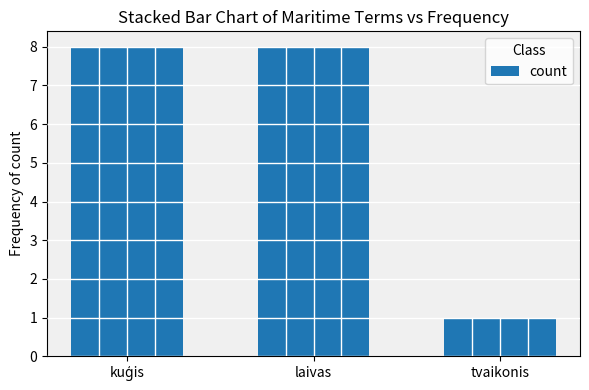

What is the average value?

6